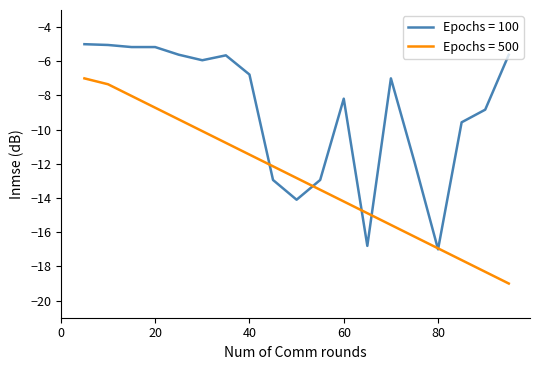

Which series has the largest total across all categories?

Epochs = 100